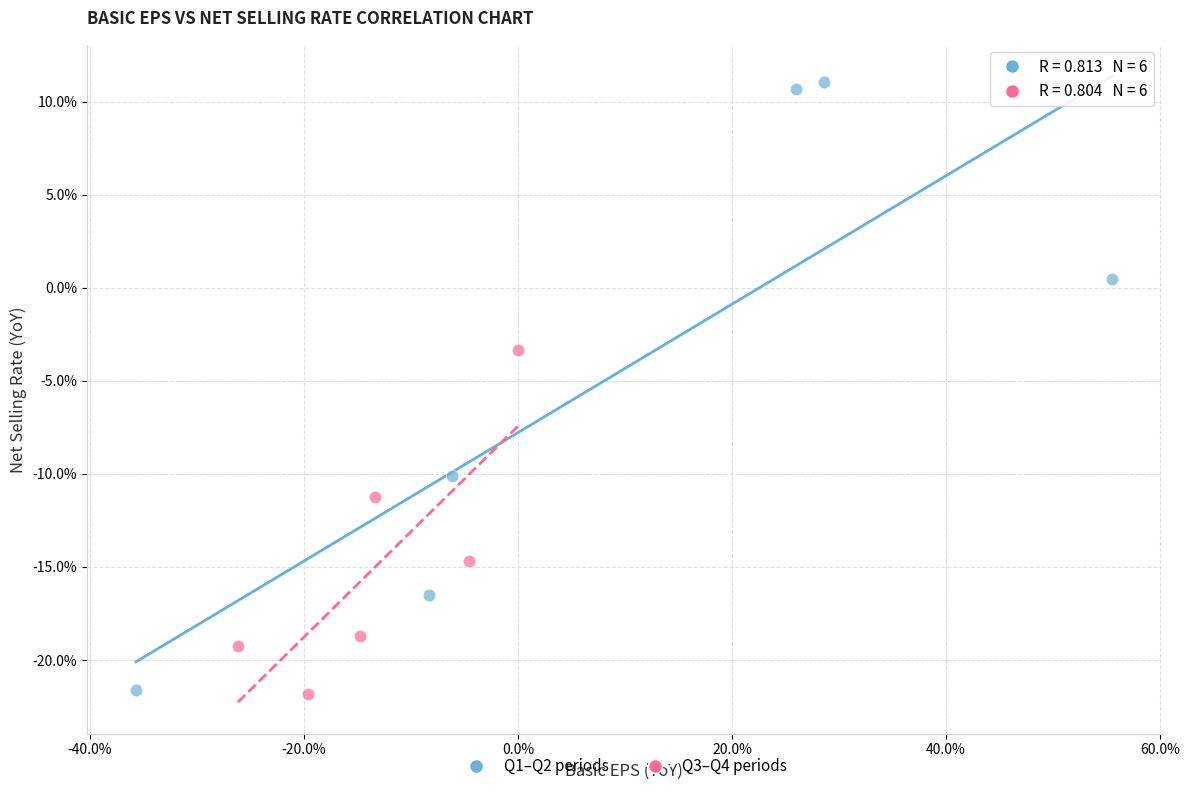

What are all the series names shown in the legend?

Q1–Q2 periods, Q3–Q4 periods